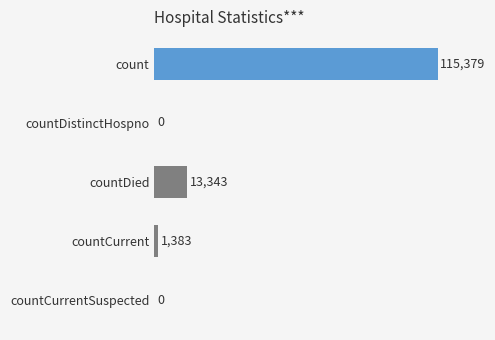

Which has a higher value, countDistinctHospno or countCurrent?

countCurrent